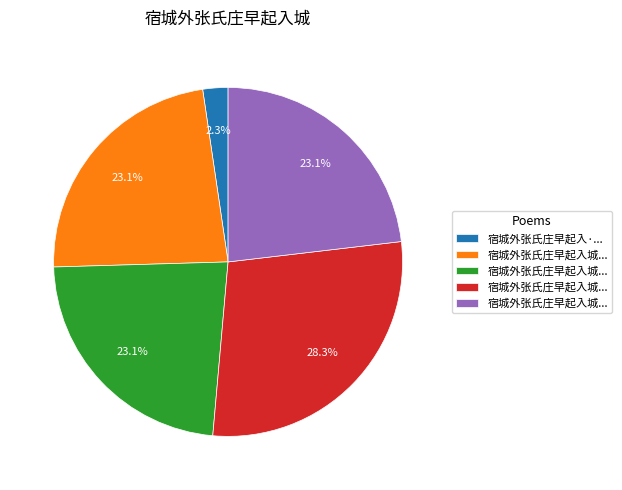

Is there any slice that represents more than half of the pie?

No